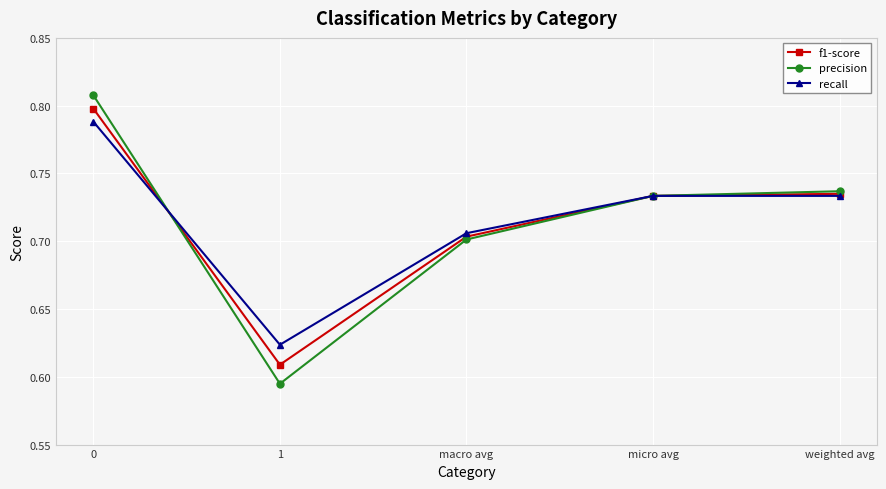

List the series in order of their peak value, highest first.

precision, f1-score, recall